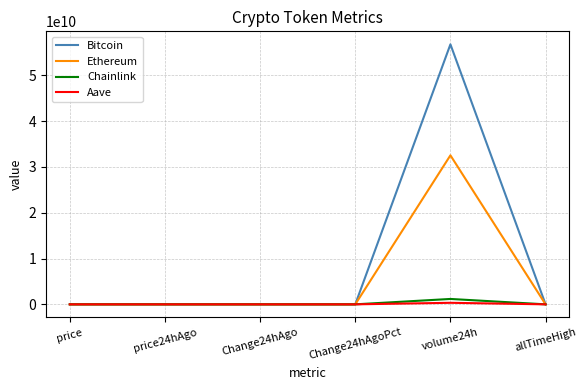

Which series has the largest total across all categories?

Bitcoin